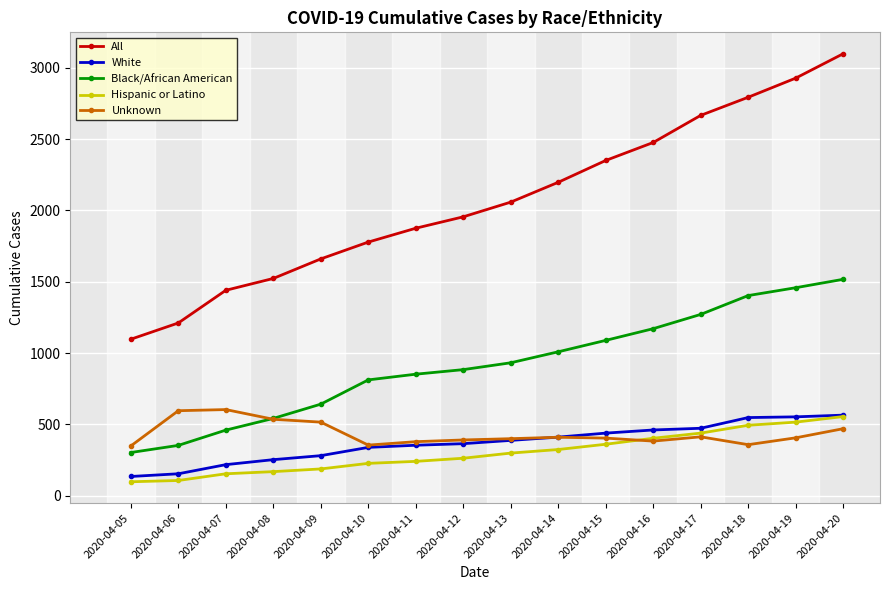

True or false: Black/African American and White intersect in this chart.

False